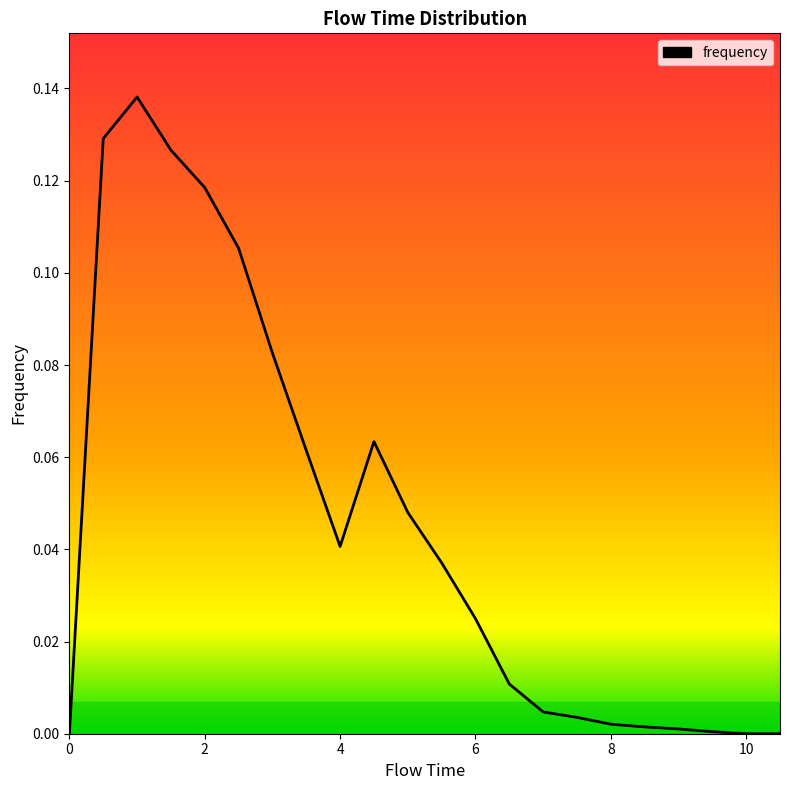

How many positive values are there?

19